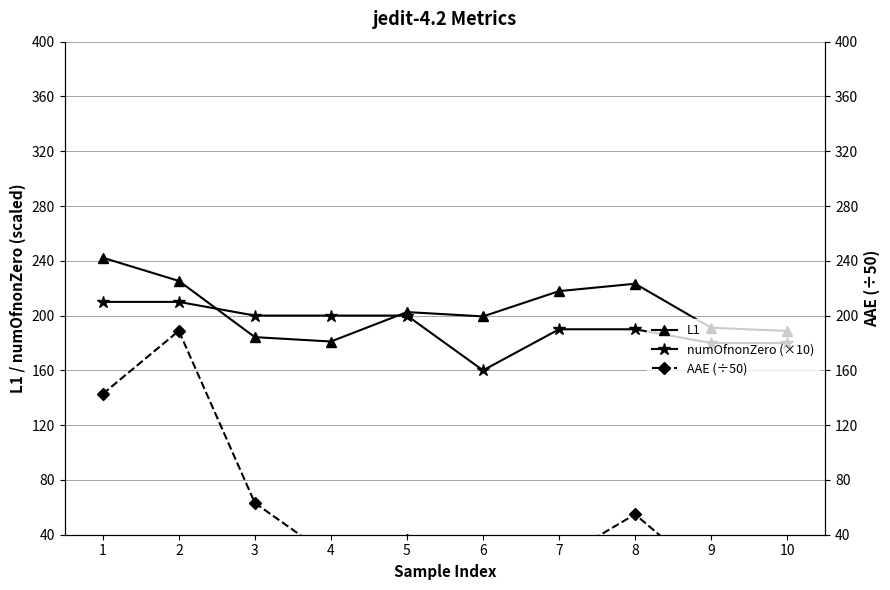

Reading right to left, transcribe all the data shown in this chart.

L1: 10=188.8	9=191.1	8=223.3	7=217.9	6=199.4	5=202.6	4=181.1	3=184.3	2=225.3	1=242.2
numOfnonZero (×10): 10=180.0	9=180.0	8=190.0	7=190.0	6=160.0	5=200.0	4=200.0	3=200.0	2=210.0	1=210.0
AAE (÷50): 10=8.8	9=7.5	8=54.9	7=22.1	6=33.7	5=36.3	4=23.9	3=63.2	2=188.9	1=142.8